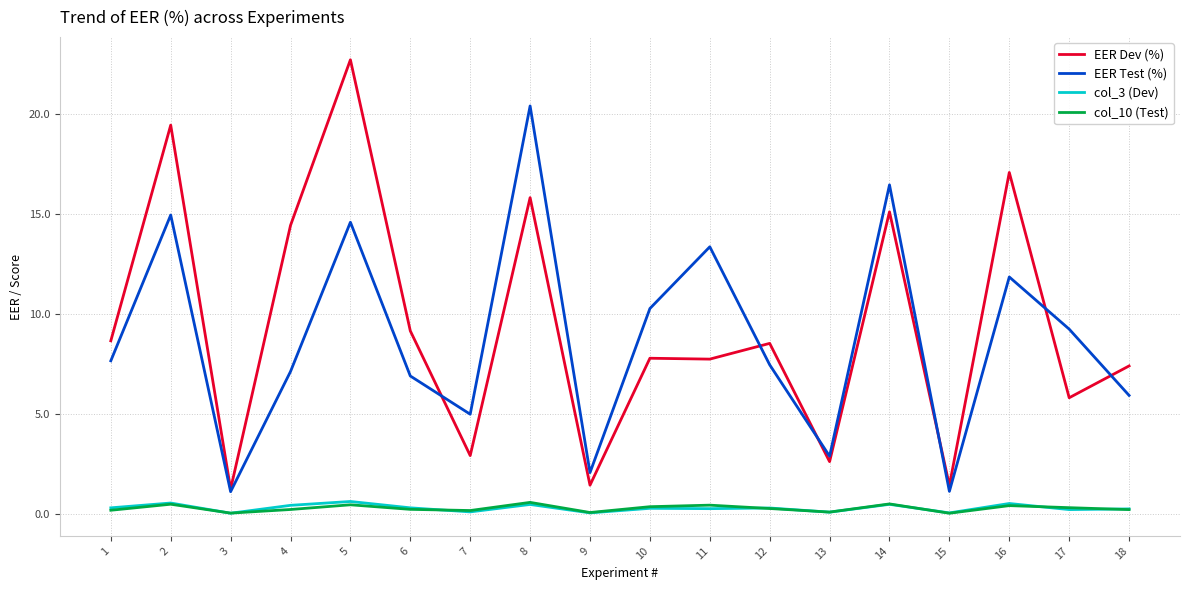

The EER Dev (%) series shows 15.8 at 8. True or false?

True